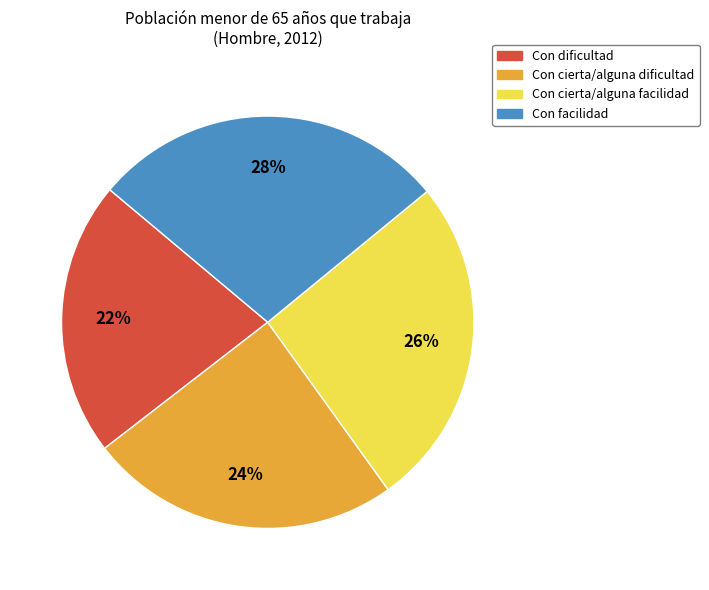

To the nearest percent, what is the average slice percentage?

25%